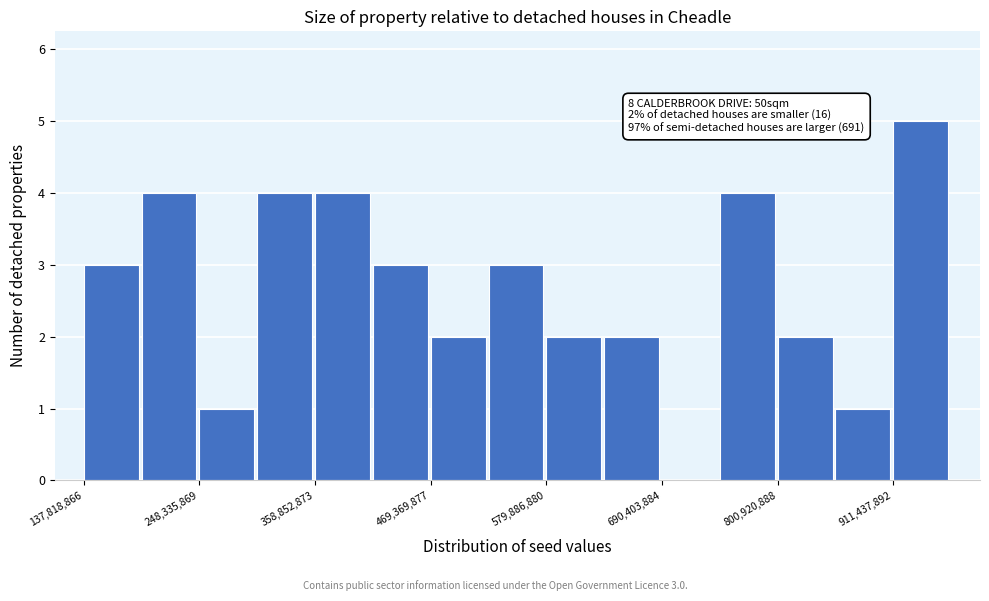

Read against the x-axis, roughly where is the centre of the tallest bar?

940000000